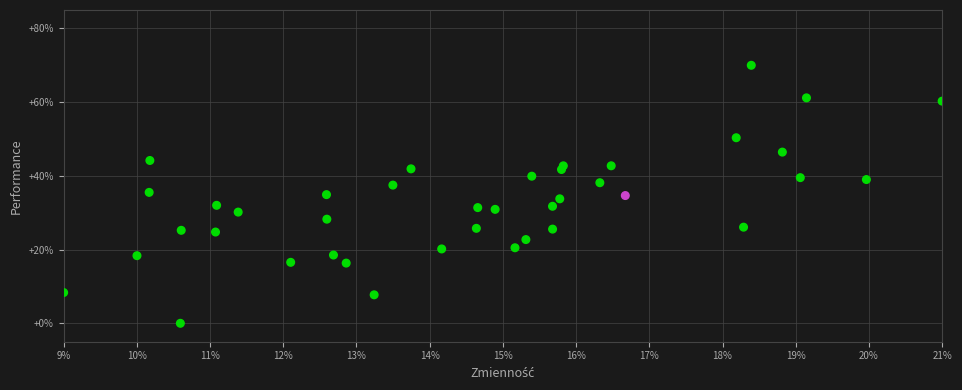

What is the range of X values (max minus min)?

12.0